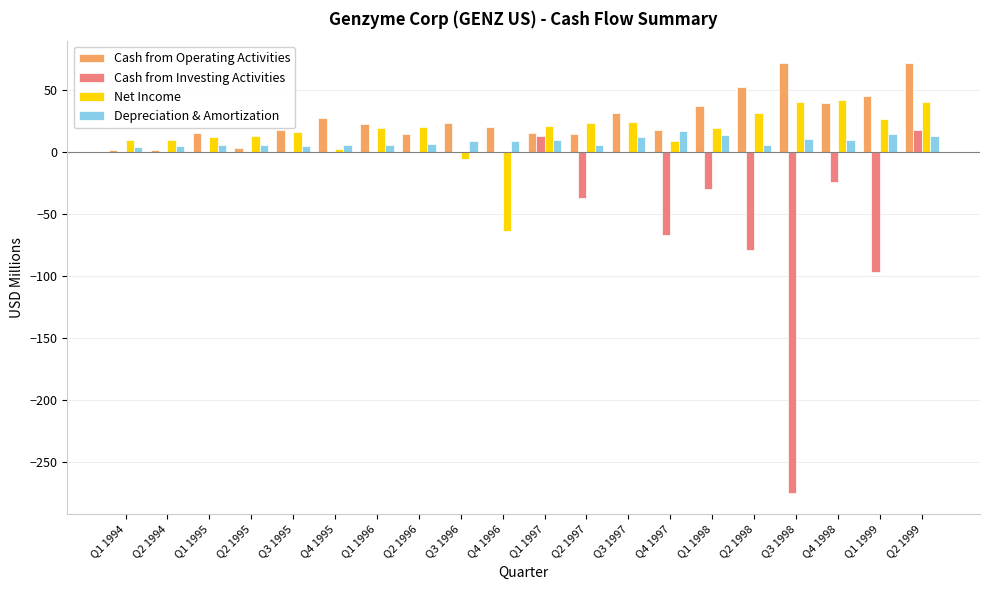

The value of Cash from Investing Activities at Q1 1998 is -11.4. True or false?

False